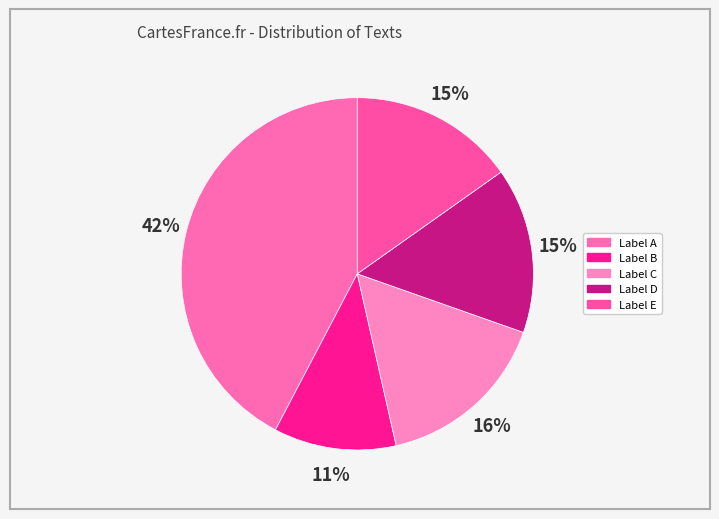

Count the number of slices in the pie.

5